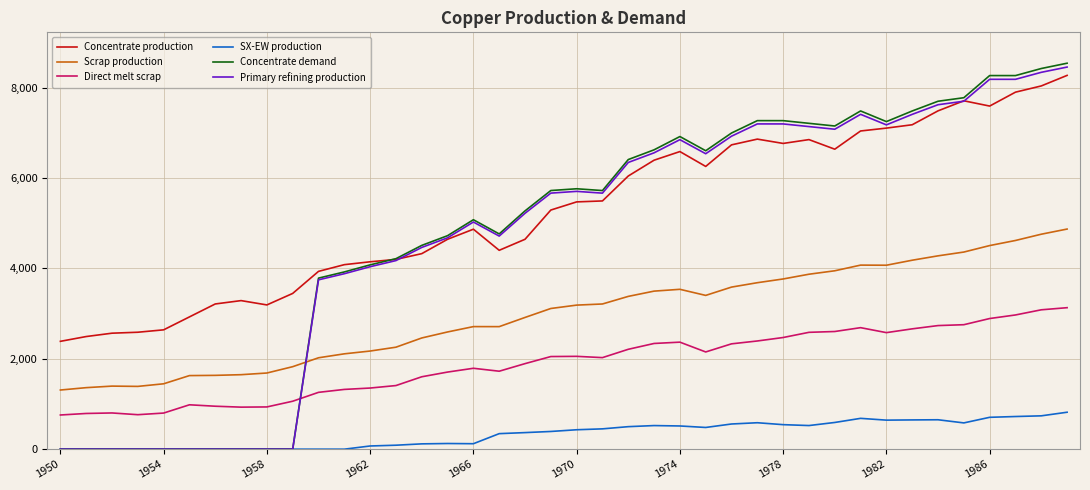

Which series has the largest total across all categories?

Concentrate production